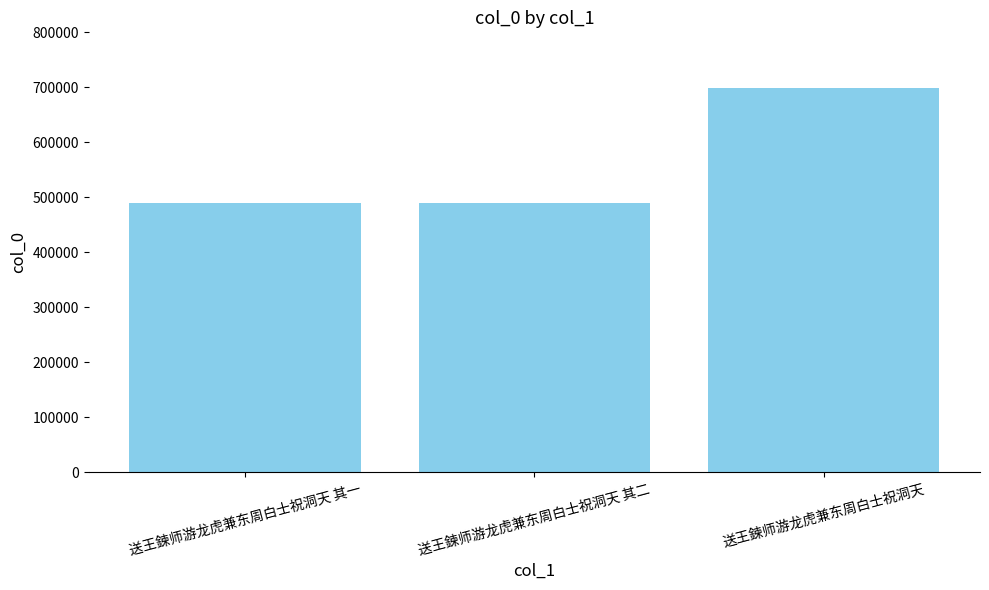

What is the change in value from 送王鍊师游龙虎兼东周白士祝洞天 其一 to 送王鍊师游龙虎兼东周白士祝洞天 其二?

+1